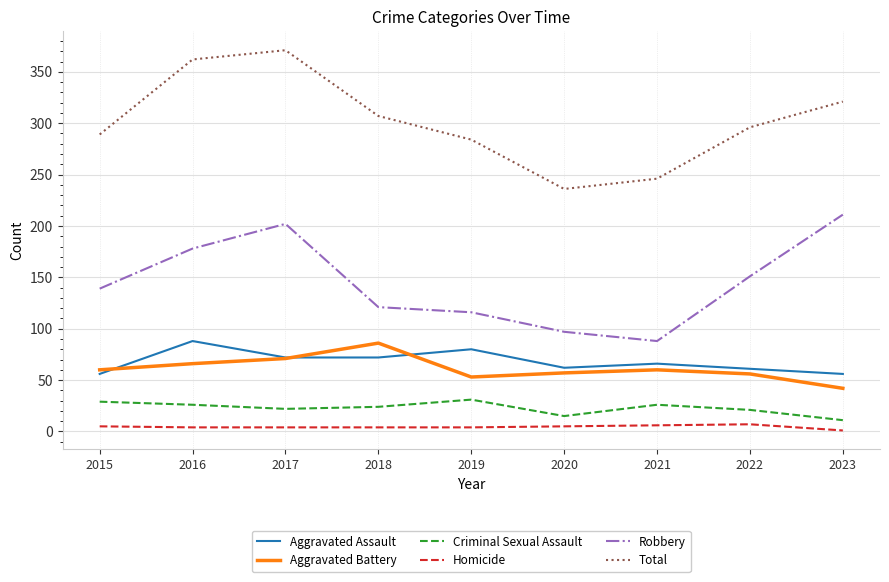

True or false: Total and Criminal Sexual Assault intersect in this chart.

False